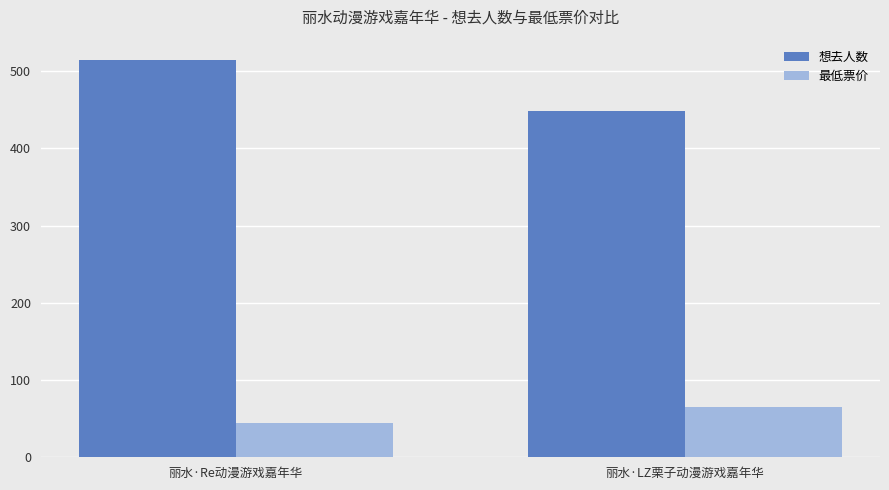

What is the average value of the 想去人数 series?

482